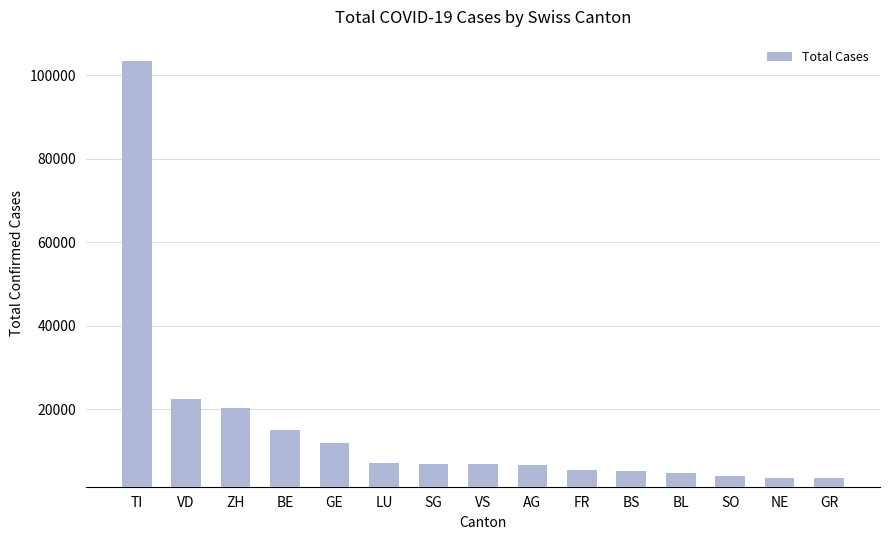

What is the value of the 10th bar from the left?

5524